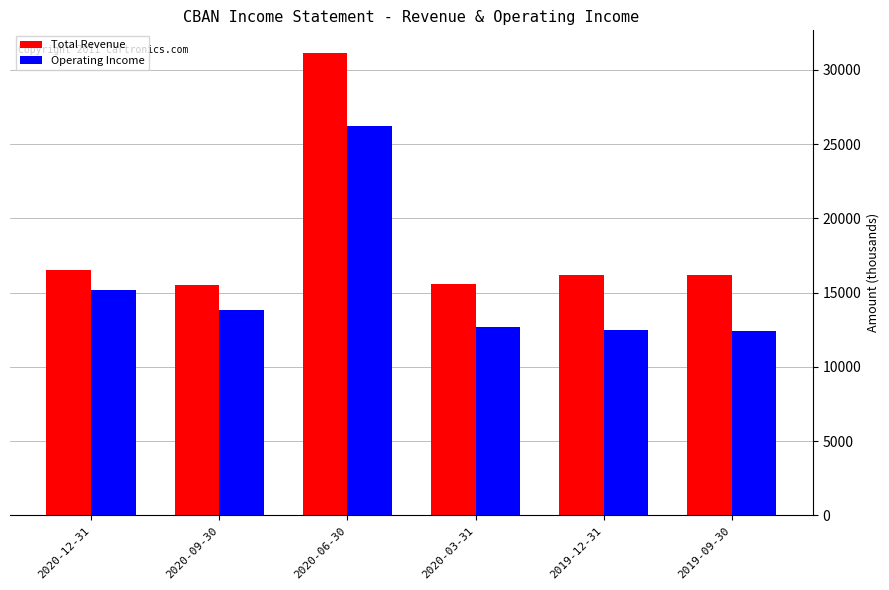

Between 2020-09-30 and 2020-03-31, which series saw the biggest shift?

Operating Income